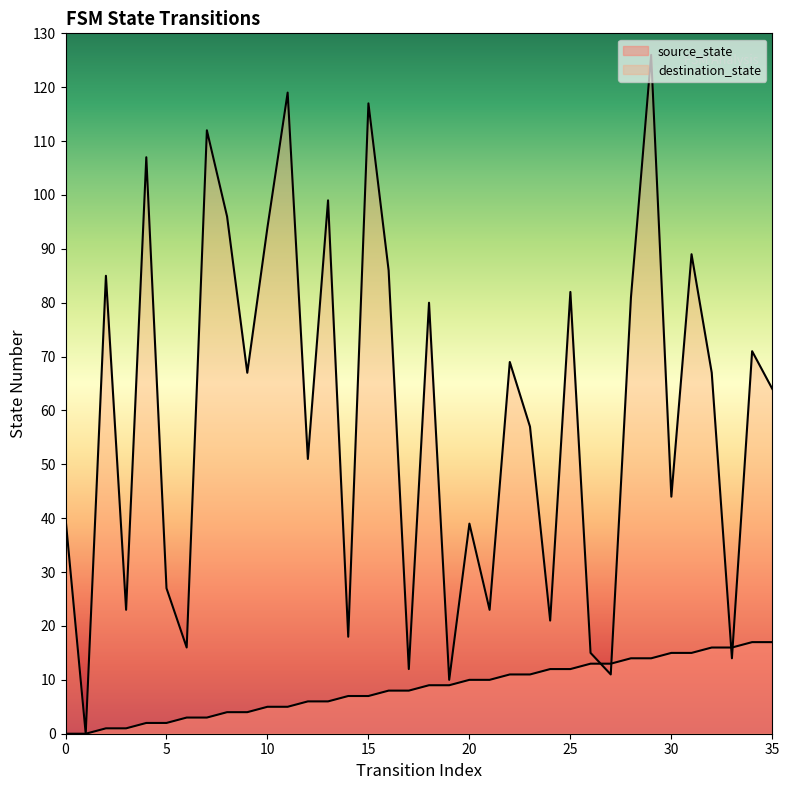

Which has a higher value, 7 or 0?

7